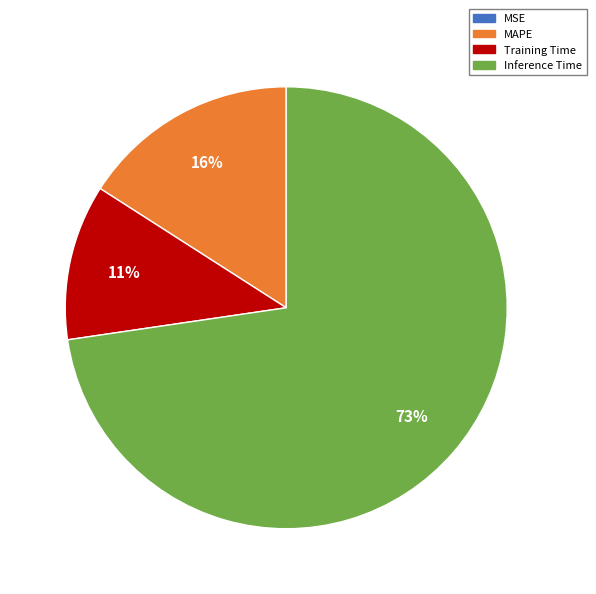

Do Training Time and MAPE together represent more than half of the pie?

No